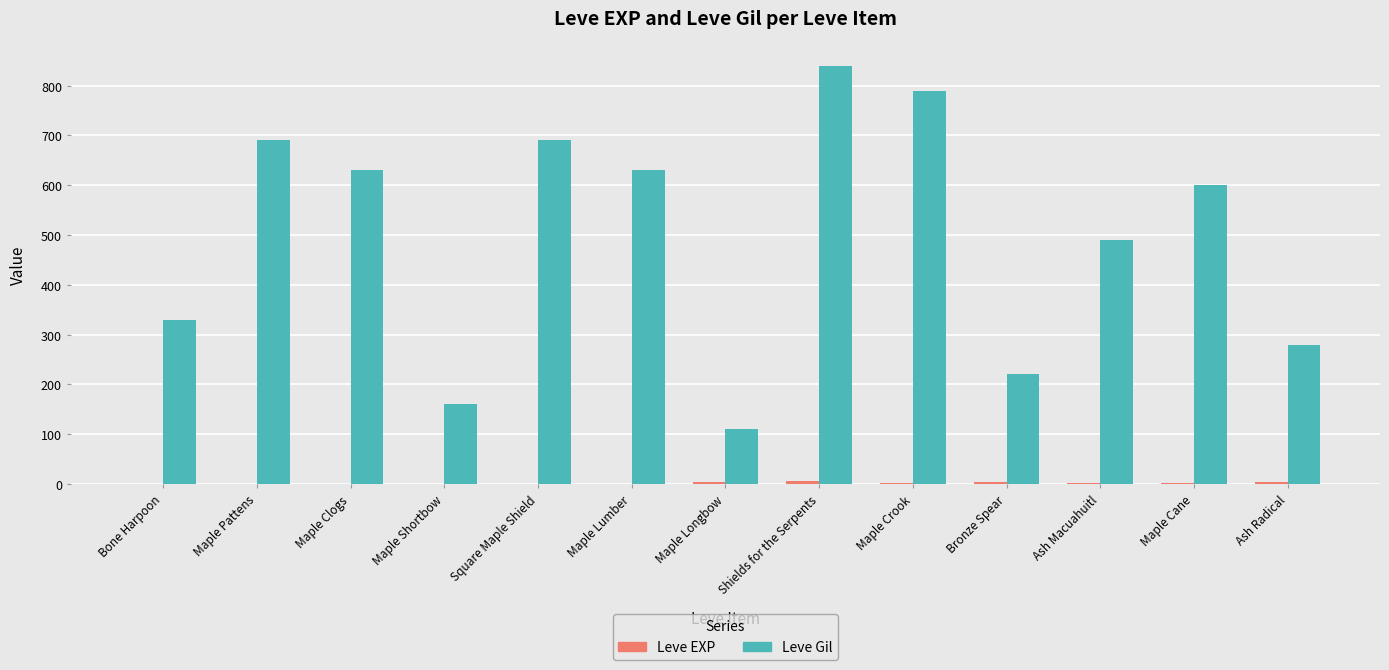

Between Maple Longbow and Shields for the Serpents, which series saw the biggest shift?

Leve Gil